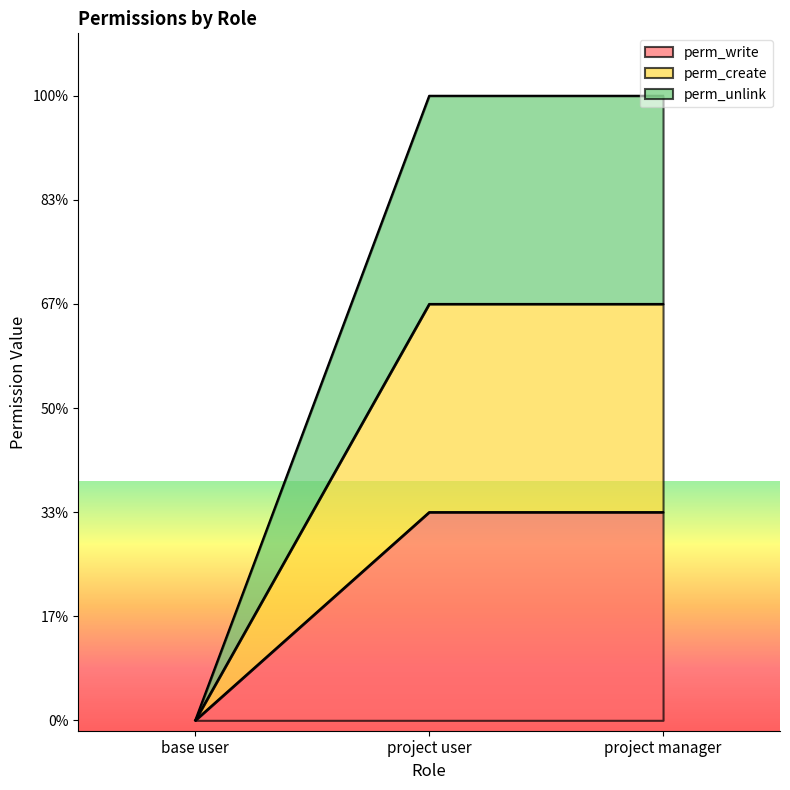

What position from the left is base user?

1